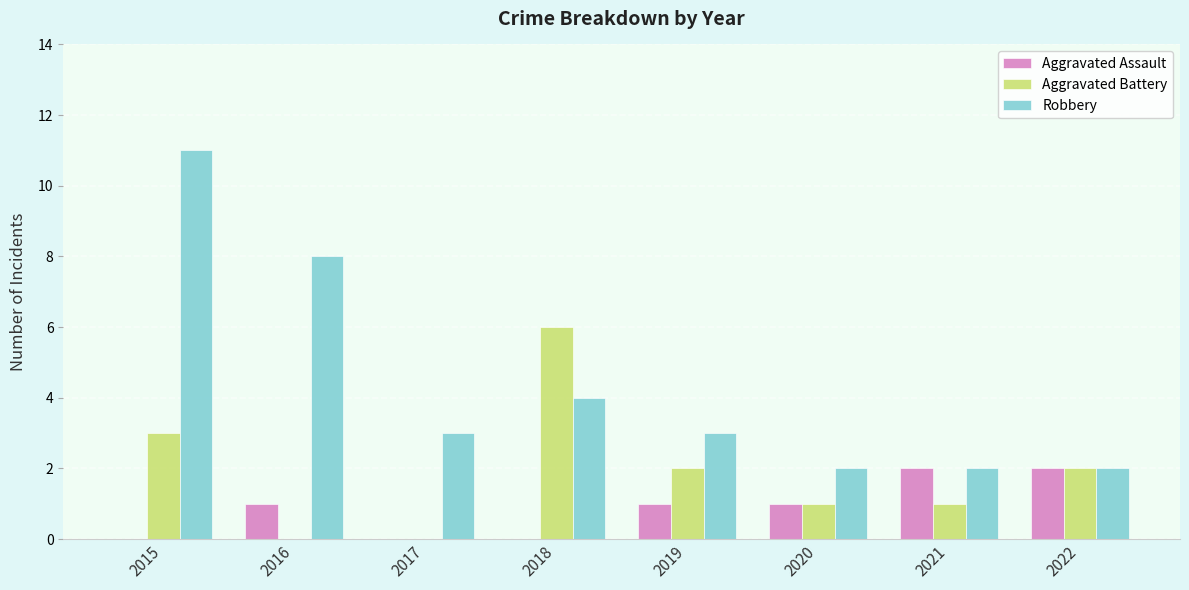

Are the bars horizontal?

No